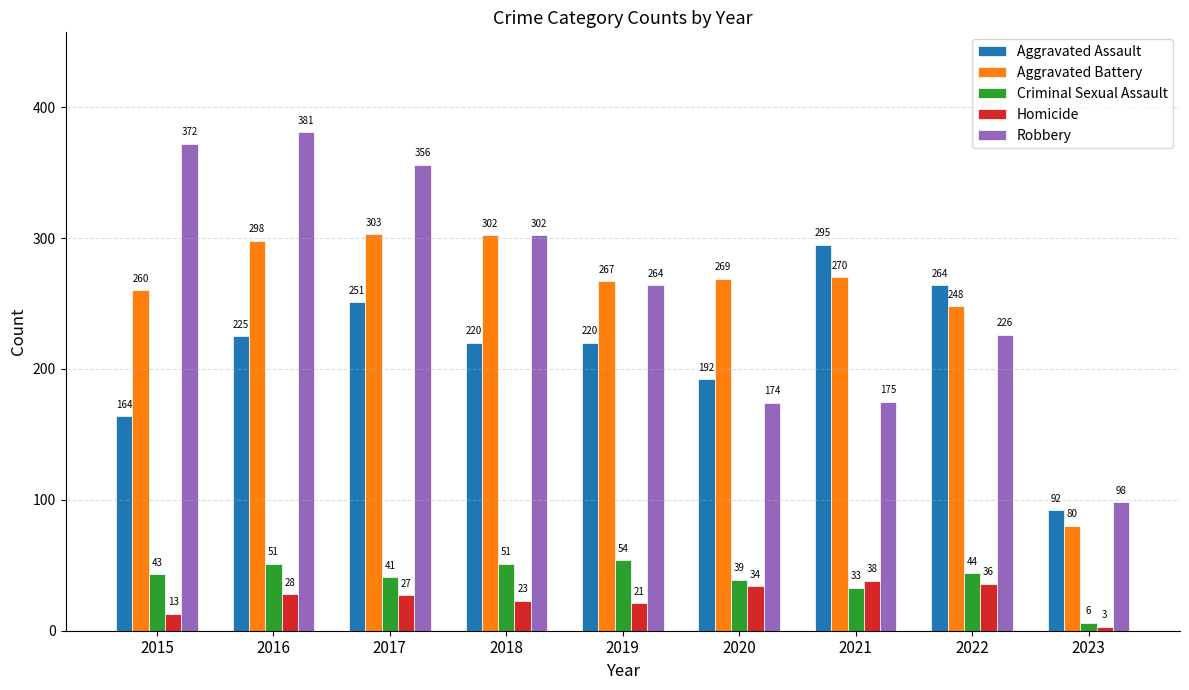

What are all the series names shown in the legend?

Aggravated Assault, Aggravated Battery, Criminal Sexual Assault, Homicide, Robbery